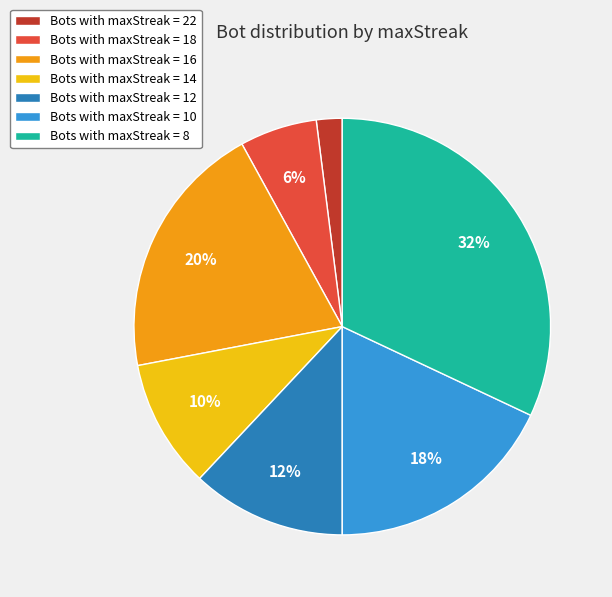

Is Bots with maxStreak = 12 the majority of the pie?

No